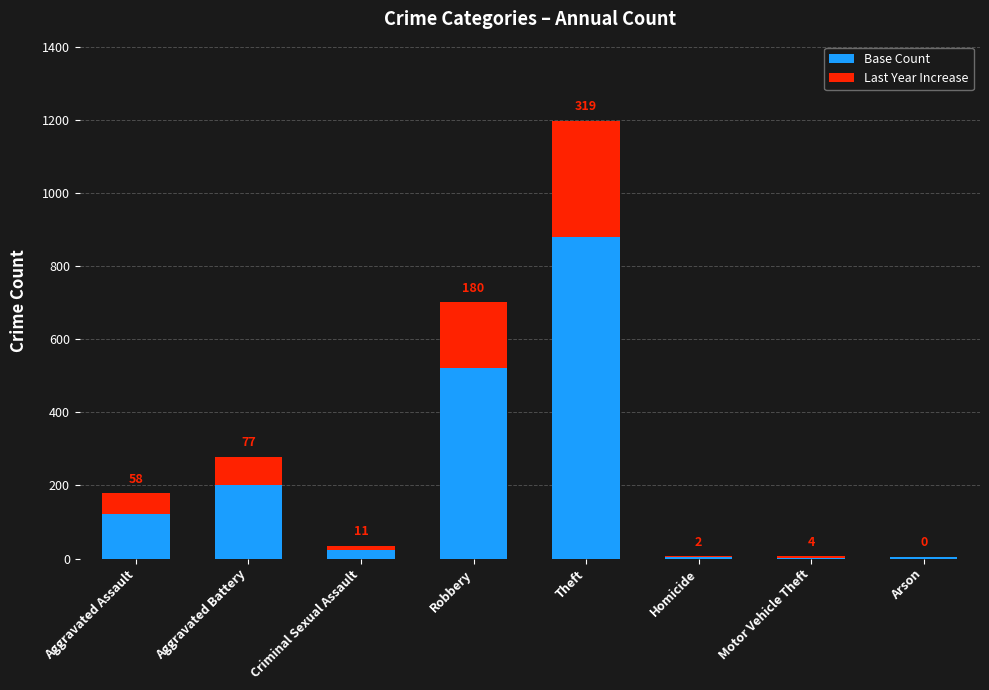

At which category is the sum across all series the highest?

Theft